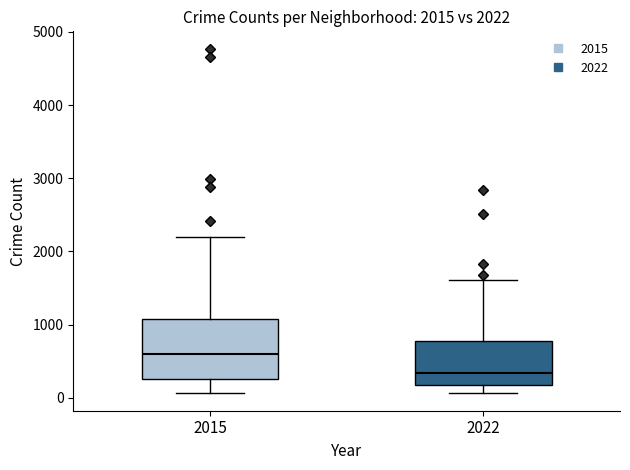

Which box has the lowest median line?

2022